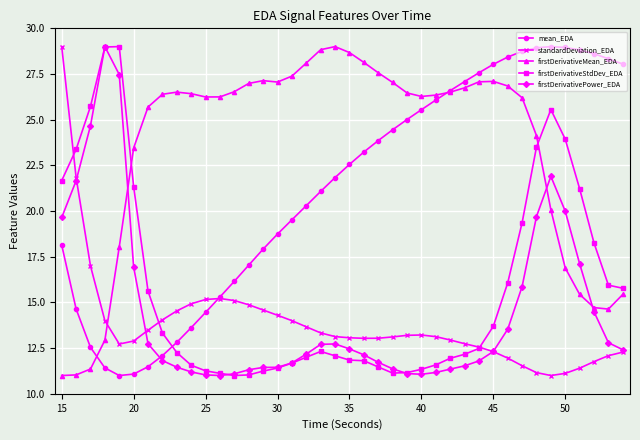

What is the average value of the firstDerivativeMean_EDA series?

23.5